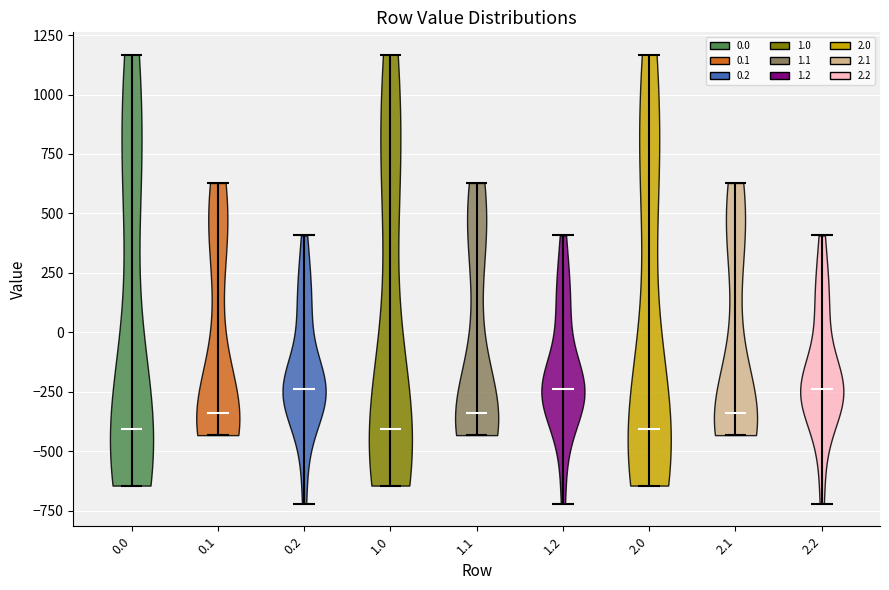

Reading left to right, read every violin against the y-axis: where its median line is, and the lowest and highest points it reaches. The values are not printed on the chart, so give them approximately, as read against the axis.

0.0: median line -400, lowest point -650, highest point 1150
0.1: median line -350, lowest point -450, highest point 650
0.2: median line -250, lowest point -700, highest point 400
1.0: median line -400, lowest point -650, highest point 1150
1.1: median line -350, lowest point -450, highest point 650
1.2: median line -250, lowest point -700, highest point 400
2.0: median line -400, lowest point -650, highest point 1150
2.1: median line -350, lowest point -450, highest point 650
2.2: median line -250, lowest point -700, highest point 400